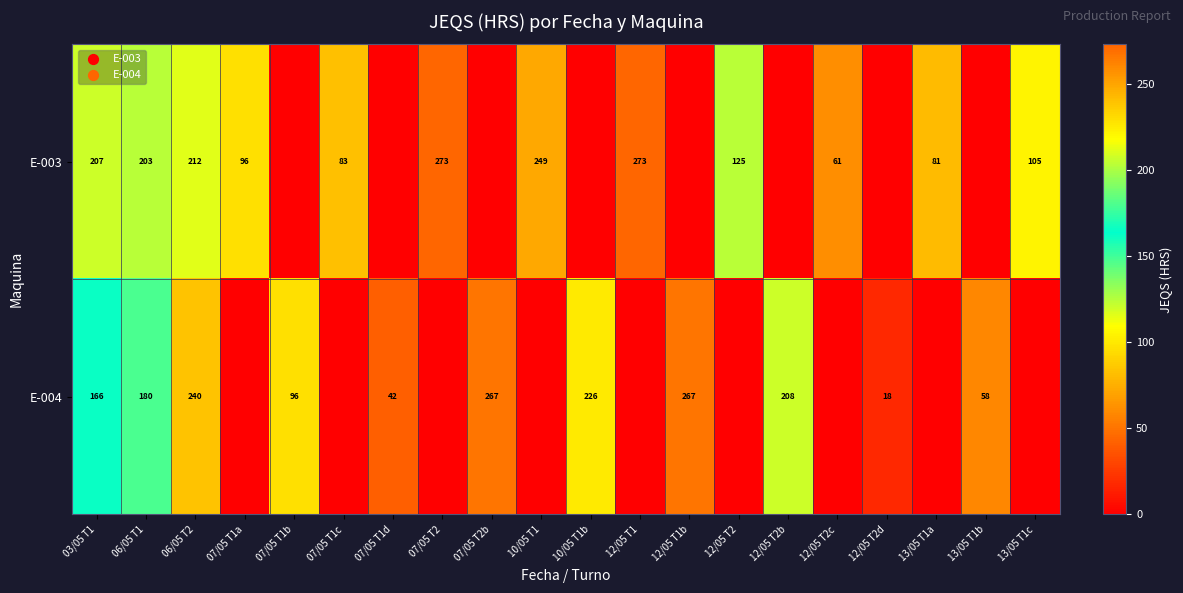

What is the sum of the E-004 values at 13/05 T1b and 07/05 T1d?

100